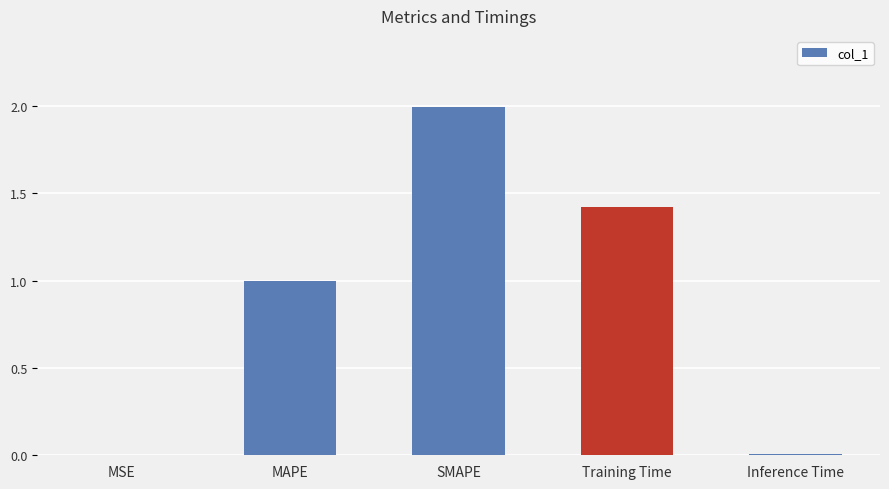

The chart shows a value of 1.0 at MAPE. True or false?

True